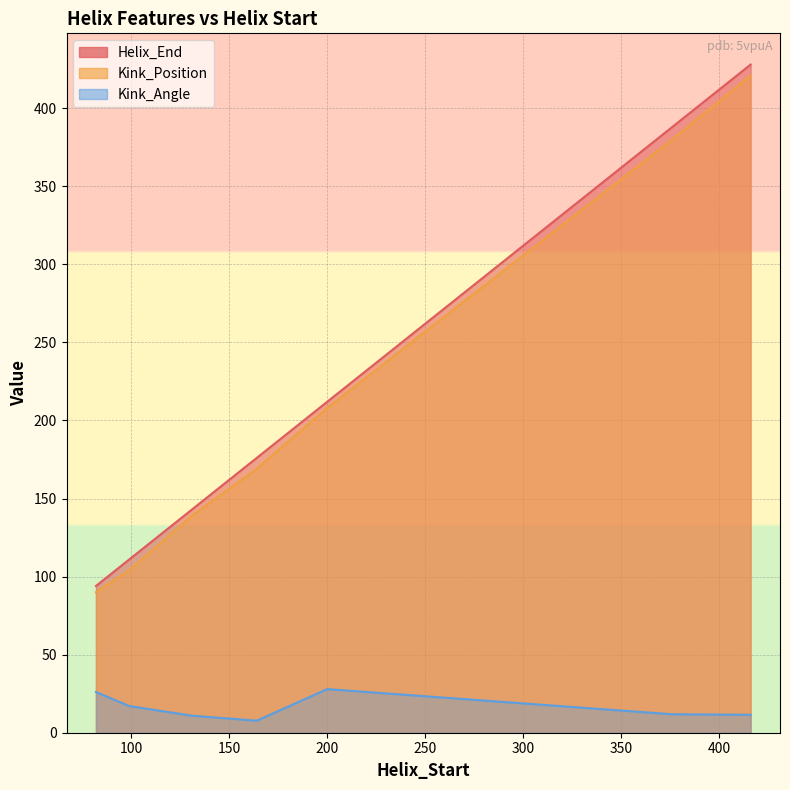

Reading left to right, transcribe all the data shown in this chart.

Helix_End: 94.0	111.0	143.0	176.0	212.0	388.0	428.0
Kink_Position: 90.0	104.0	139.0	169.0	208.0	380.0	421.0
Kink_Angle: 26.1	17.1	10.9	7.7	27.9	11.8	11.5